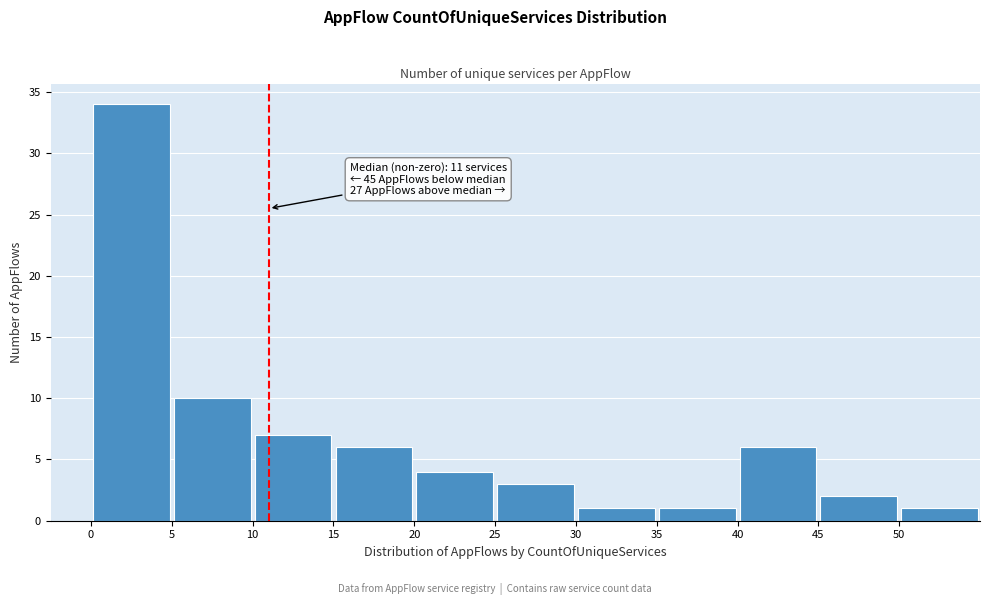

Which range on the x-axis has the tallest bar?

0 to 5